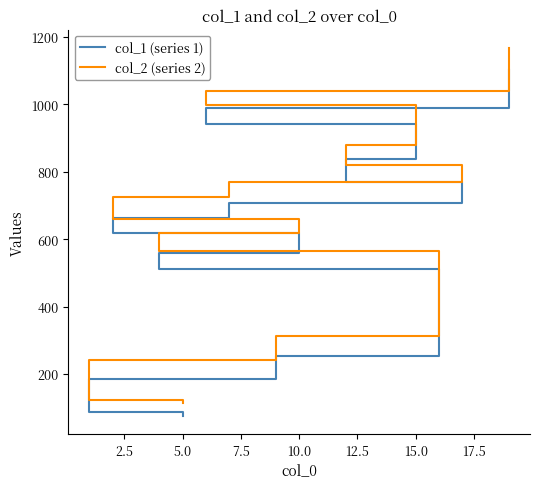

Does the chart display data point markers on the line(s)?

No